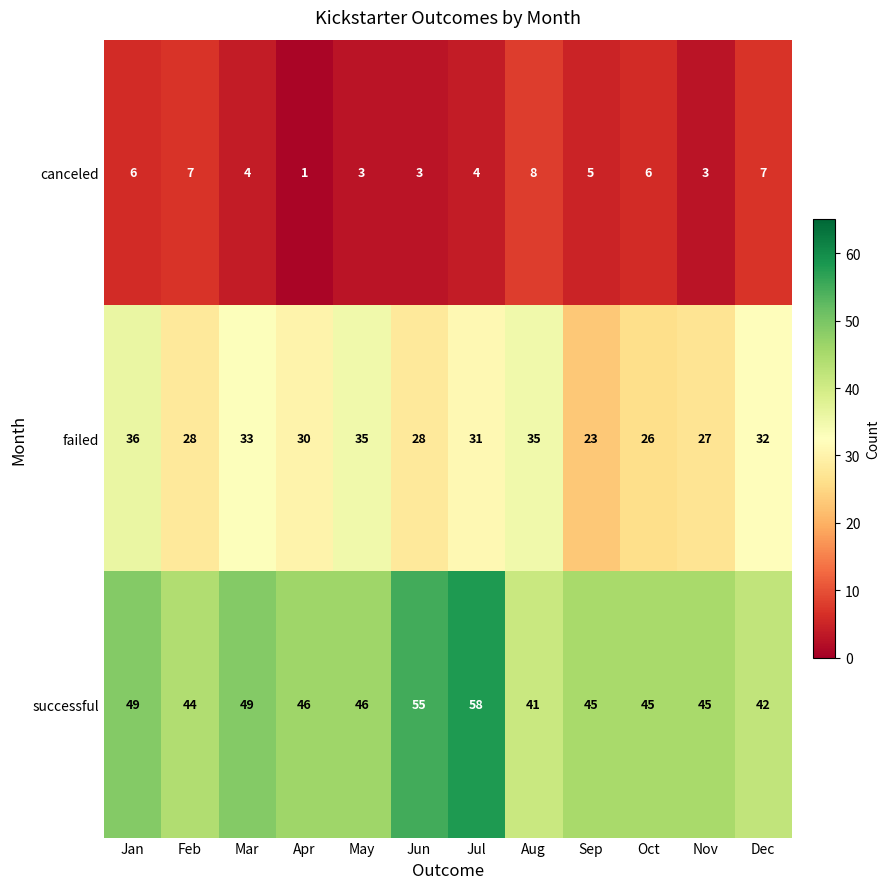

List the series in order of their overall mean, highest first.

successful, failed, canceled